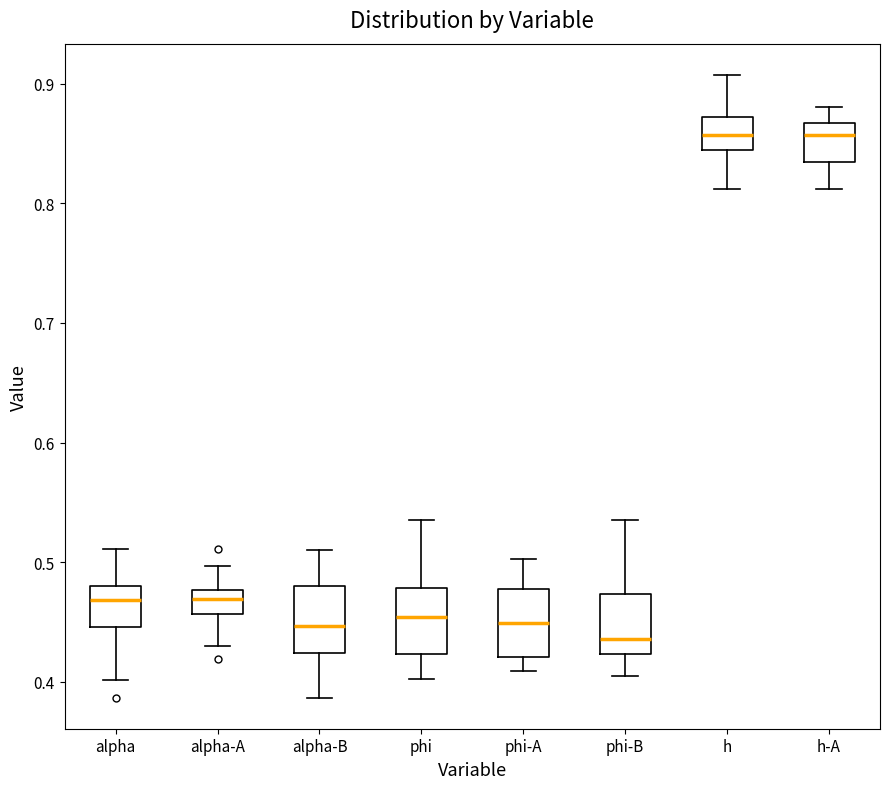

Which box has the lowest median line?

phi-B